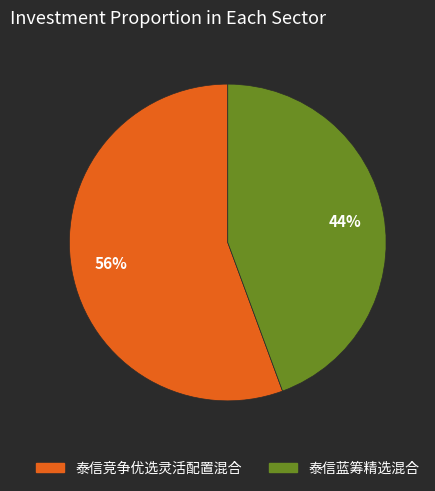

To the nearest percent, what is the average slice percentage?

50%